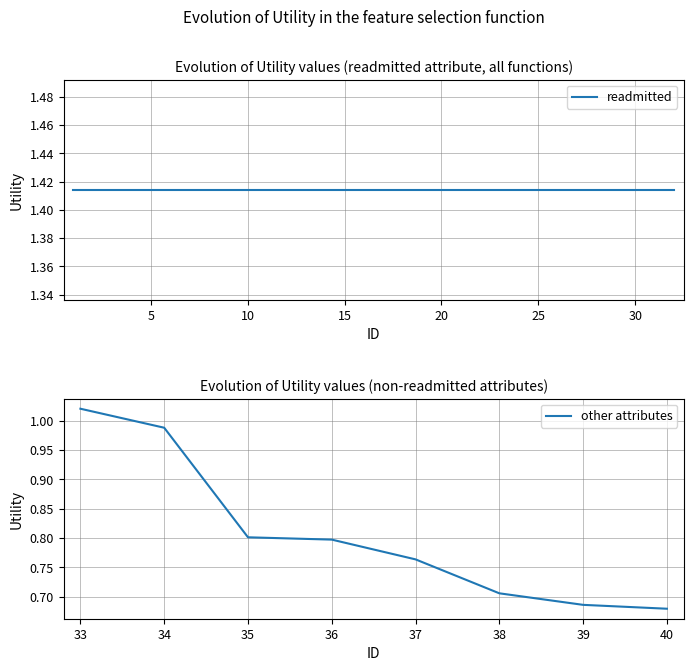

True or false: the data shows 2.0 at 2.

False